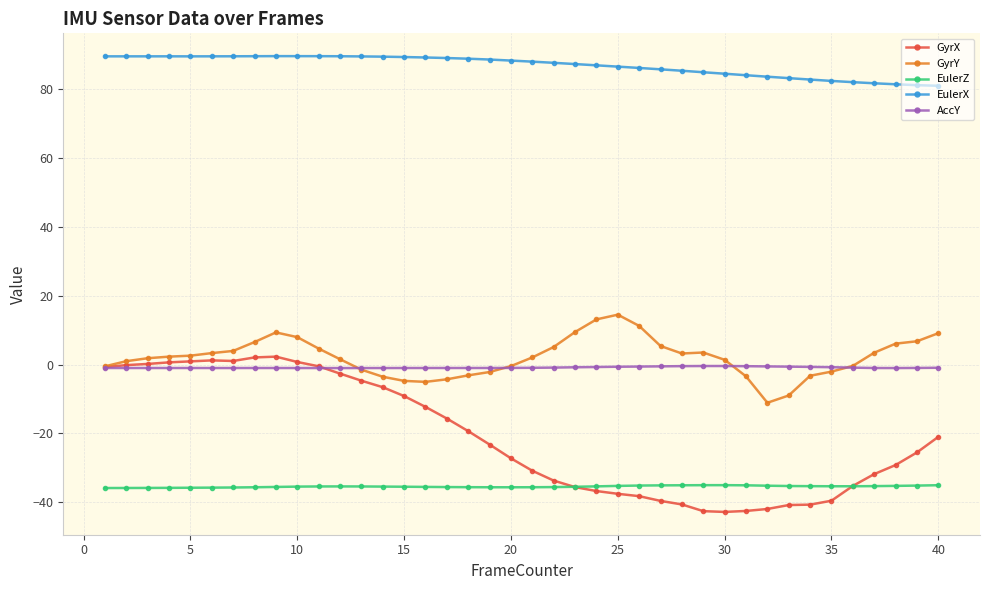

What is the maximum value shown in the chart?

89.7